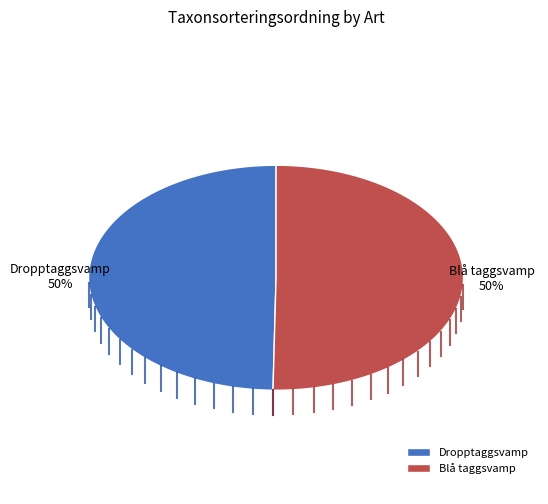

What percentage is NOT represented by Dropptaggsvamp?

50.3%